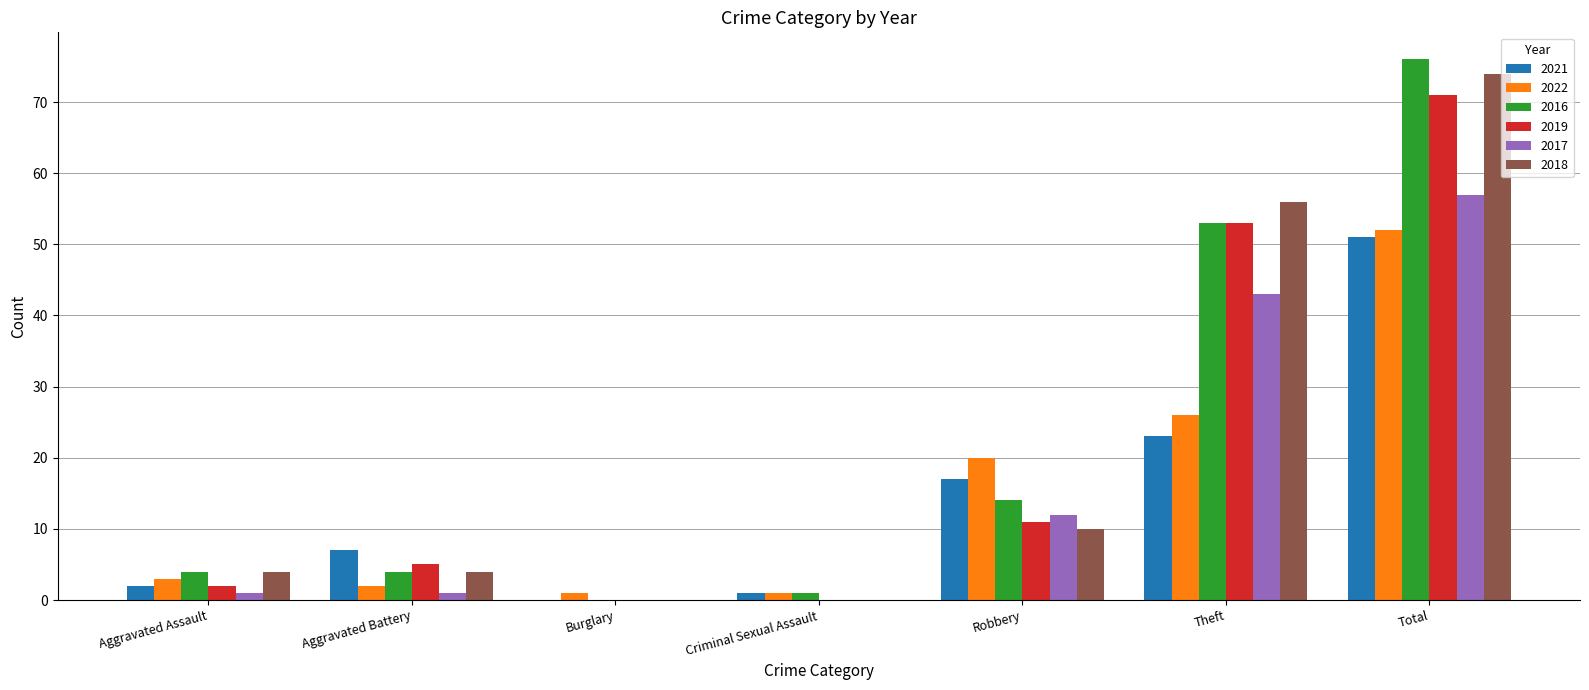

What is the total value across all series at Robbery?

84